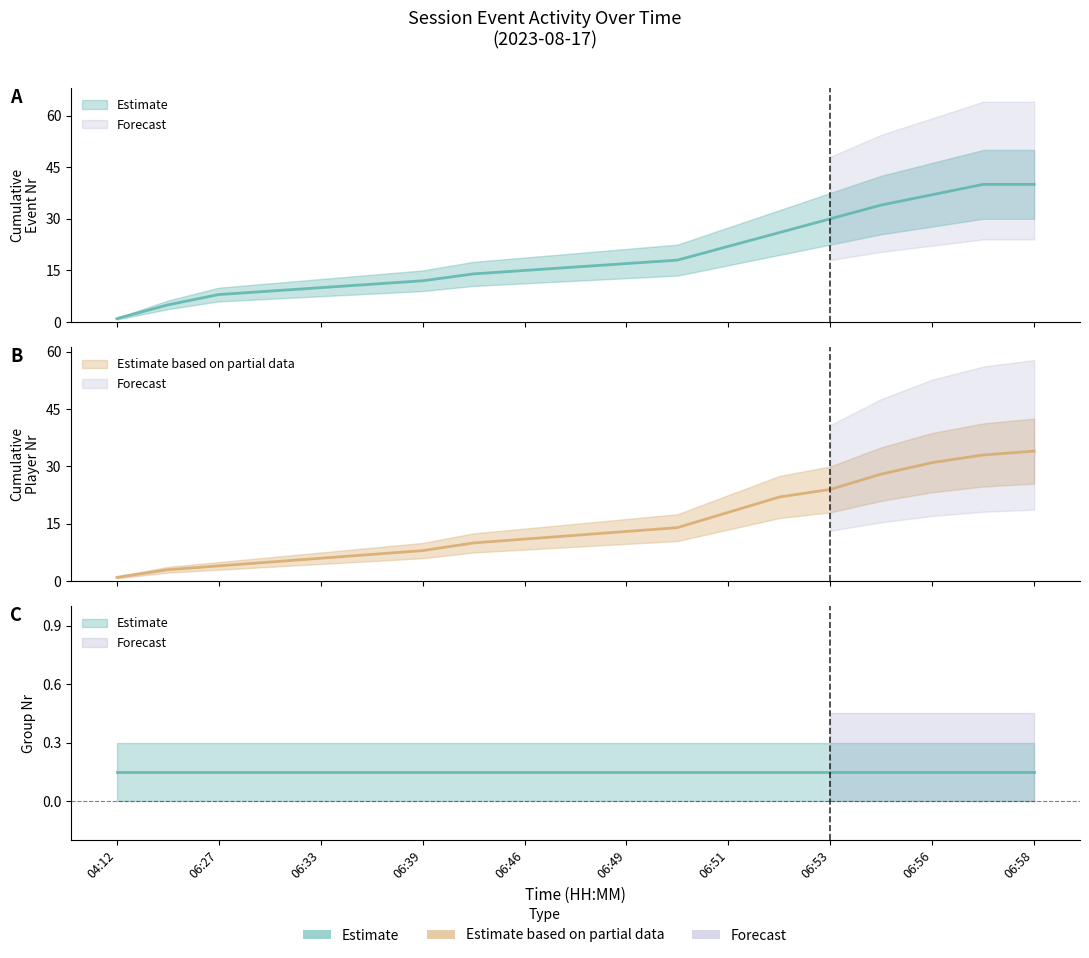

At how many categories does at least one series exceed 16?

9